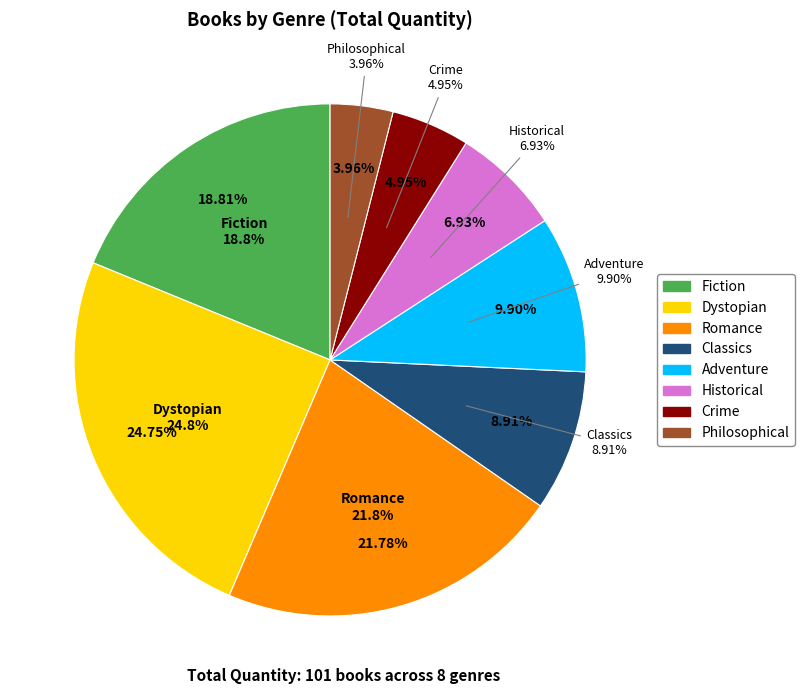

Does Fiction represent more than half of the total?

No